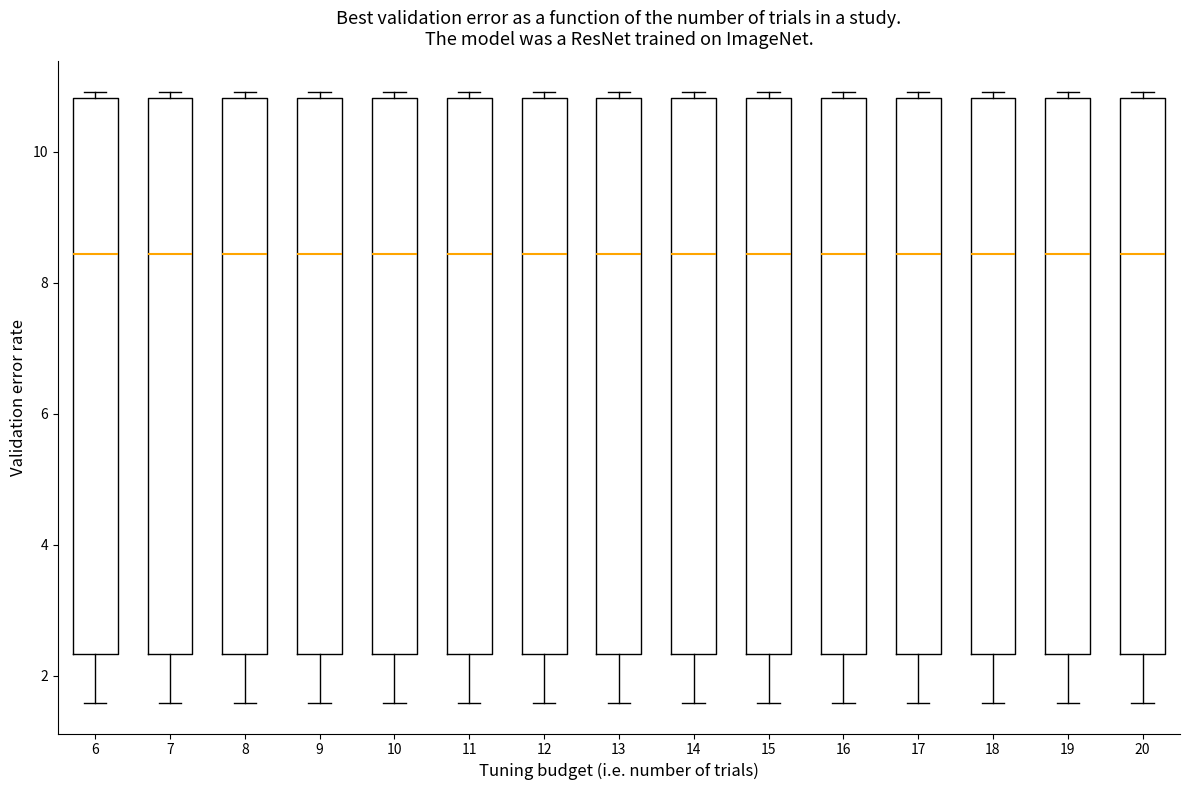

Reading left to right, read every box against the y-axis: the position of its median line, the range the box covers, and the ends of its whiskers. The values are not printed on the chart, so give them approximately, as read against the axis.

6: median 8.4, box 2.4 to 10.8, whiskers 1.6 to 11.0
7: median 8.4, box 2.4 to 10.8, whiskers 1.6 to 11.0
8: median 8.4, box 2.4 to 10.8, whiskers 1.6 to 11.0
9: median 8.4, box 2.4 to 10.8, whiskers 1.6 to 11.0
10: median 8.4, box 2.4 to 10.8, whiskers 1.6 to 11.0
11: median 8.4, box 2.4 to 10.8, whiskers 1.6 to 11.0
12: median 8.4, box 2.4 to 10.8, whiskers 1.6 to 11.0
13: median 8.4, box 2.4 to 10.8, whiskers 1.6 to 11.0
14: median 8.4, box 2.4 to 10.8, whiskers 1.6 to 11.0
15: median 8.4, box 2.4 to 10.8, whiskers 1.6 to 11.0
16: median 8.4, box 2.4 to 10.8, whiskers 1.6 to 11.0
17: median 8.4, box 2.4 to 10.8, whiskers 1.6 to 11.0
18: median 8.4, box 2.4 to 10.8, whiskers 1.6 to 11.0
19: median 8.4, box 2.4 to 10.8, whiskers 1.6 to 11.0
20: median 8.4, box 2.4 to 10.8, whiskers 1.6 to 11.0